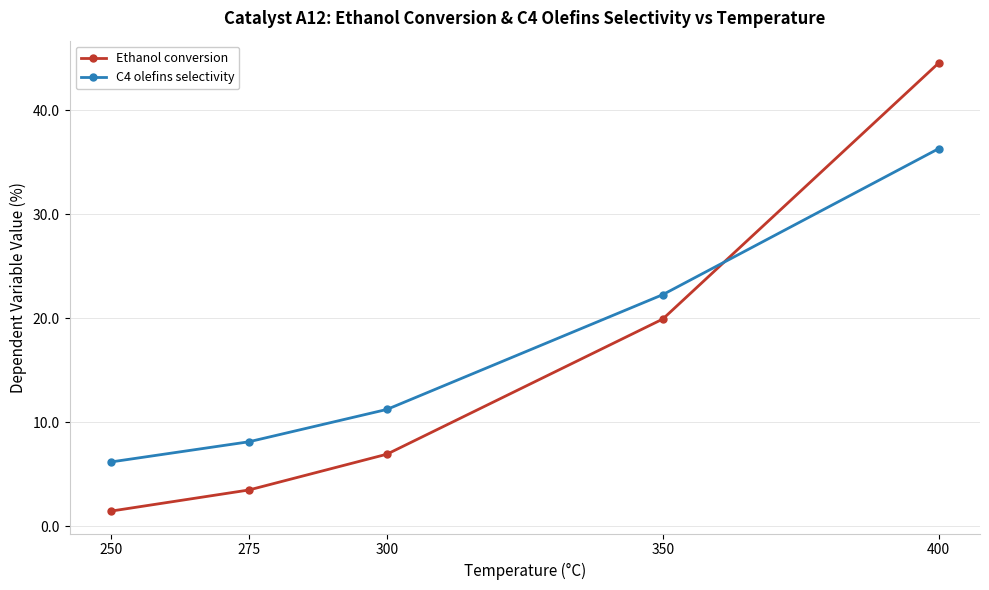

What is the value of the Ethanol conversion point at the 1st from the left?

1.4